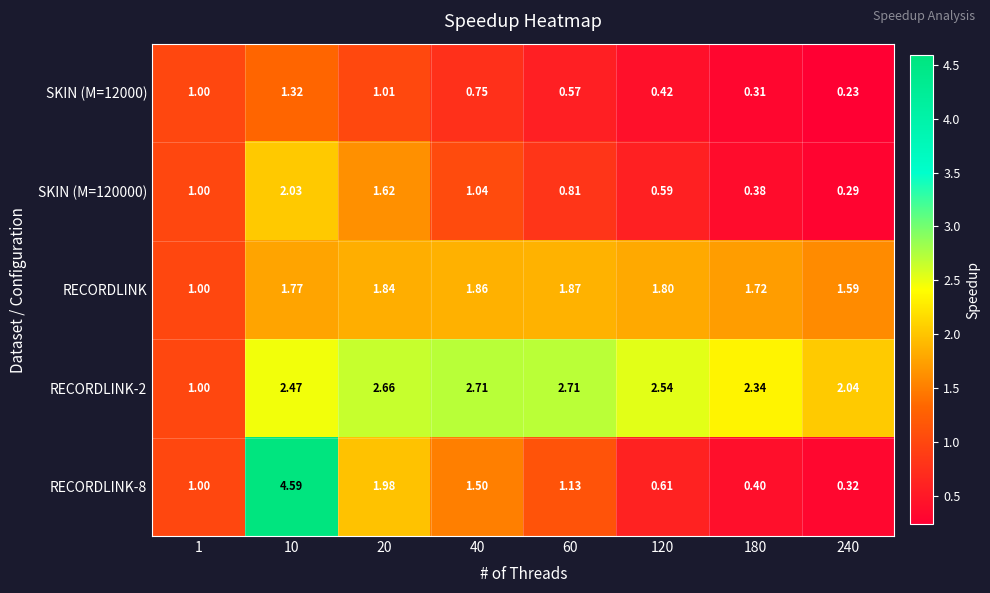

How many distinct data groups are displayed?

5